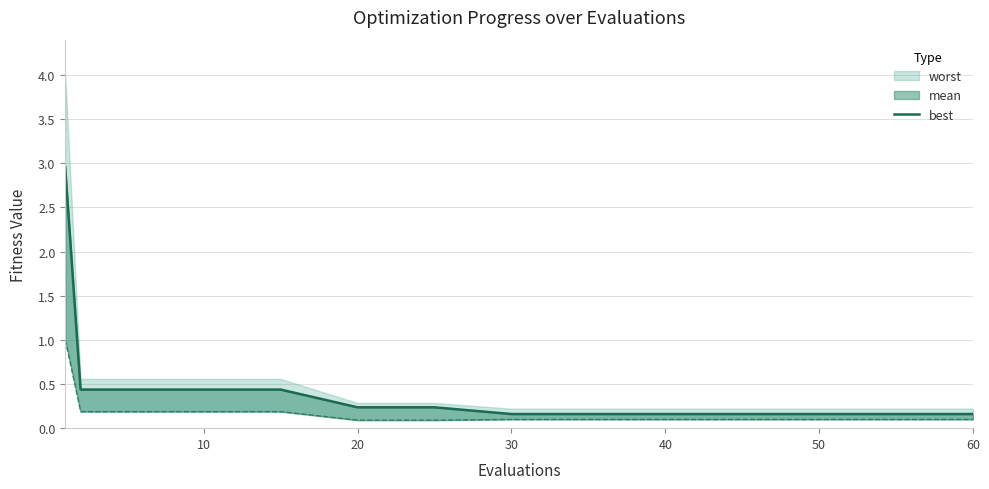

True or false: the data shows 0.2 at 10.

True